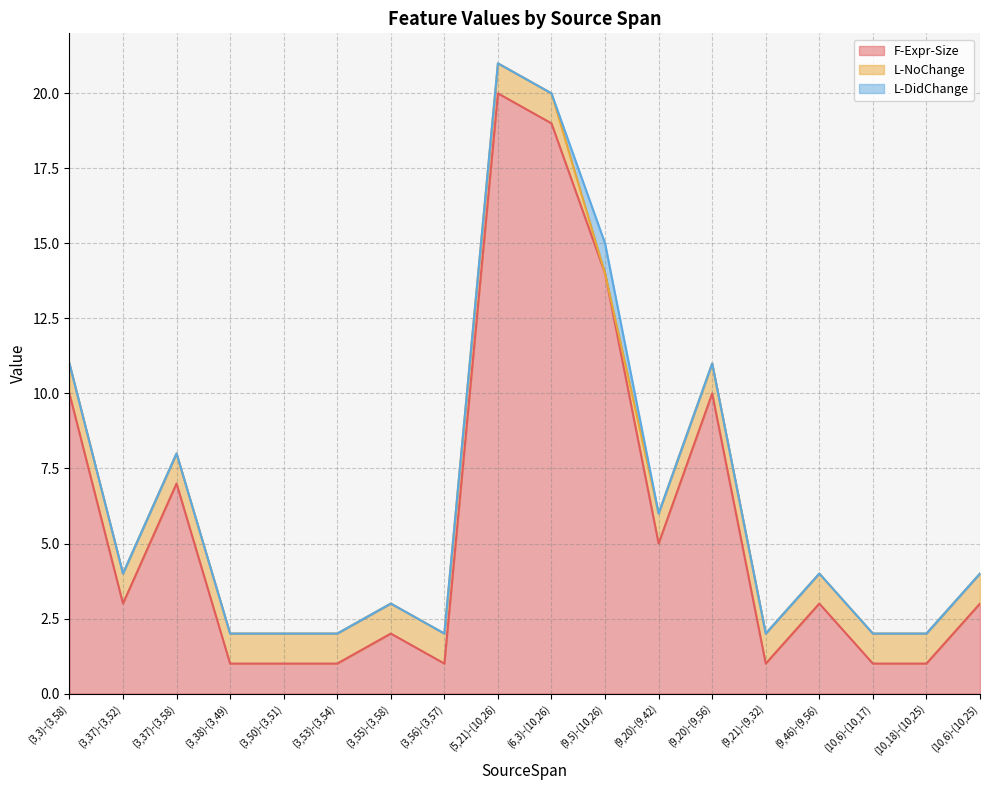

What is the difference between the highest and lowest values at (5,21)-(10,26)?

20